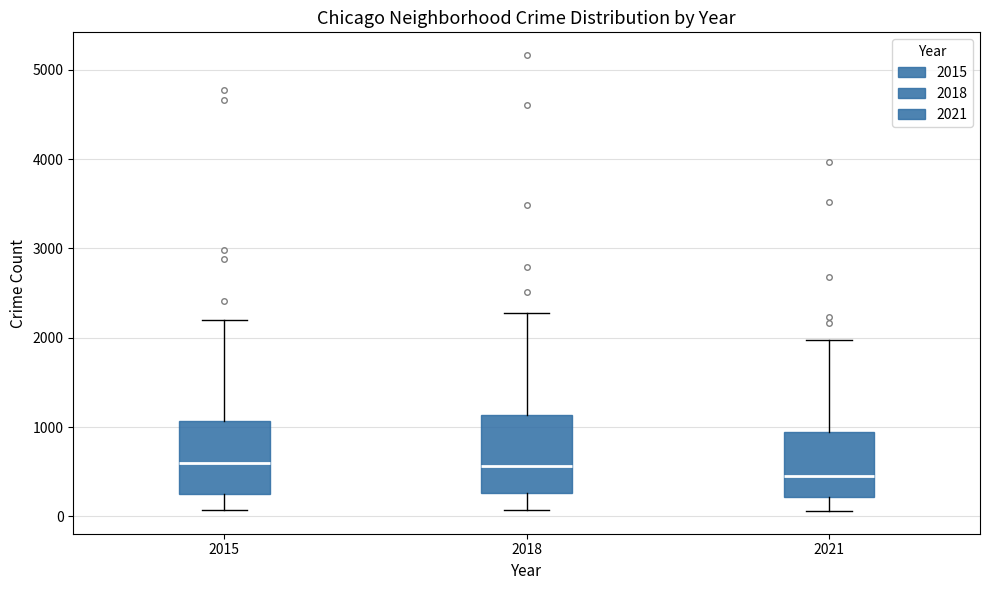

Reading left to right, read every box against the y-axis: the position of its median line, the range the box covers, and the ends of its whiskers. The values are not printed on the chart, so give them approximately, as read against the axis.

2015: median 600, box 300 to 1100, whiskers 100 to 2200
2018: median 600, box 300 to 1100, whiskers 100 to 2300
2021: median 500, box 200 to 900, whiskers 100 to 2000